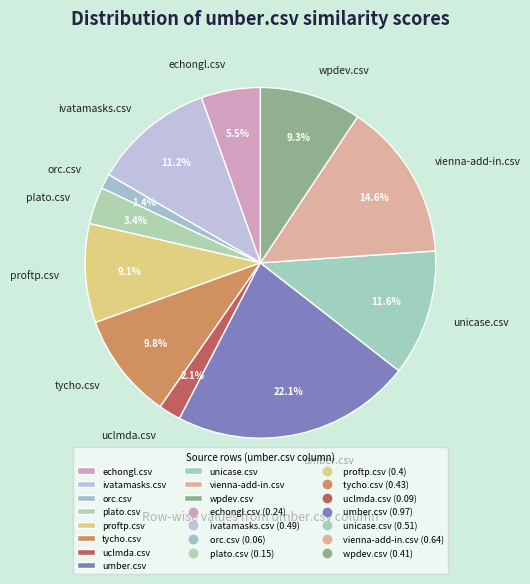

How many segments does this pie chart have?

11